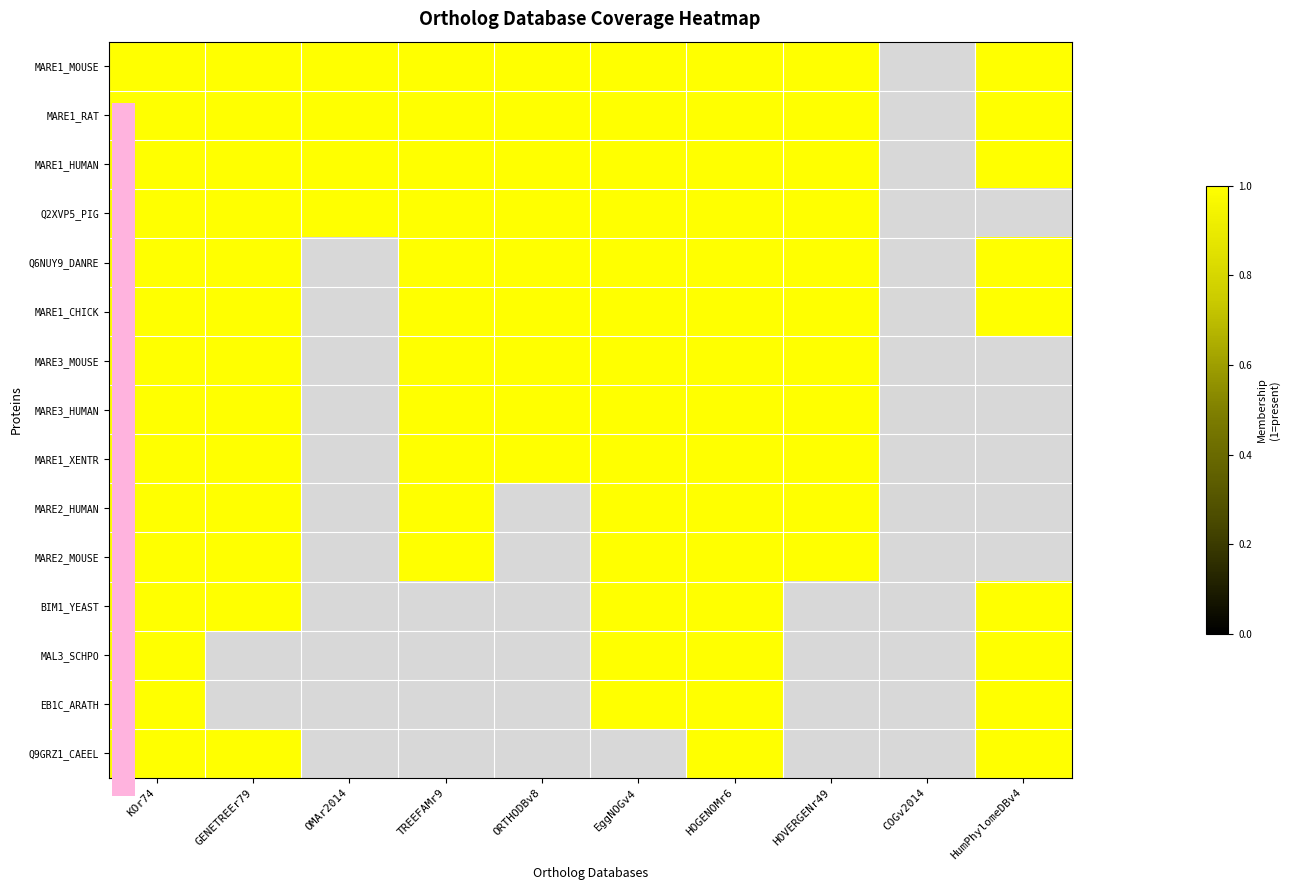

How many Q5ZLC7_MARE1_CHICK values are between 1 and 2?

8